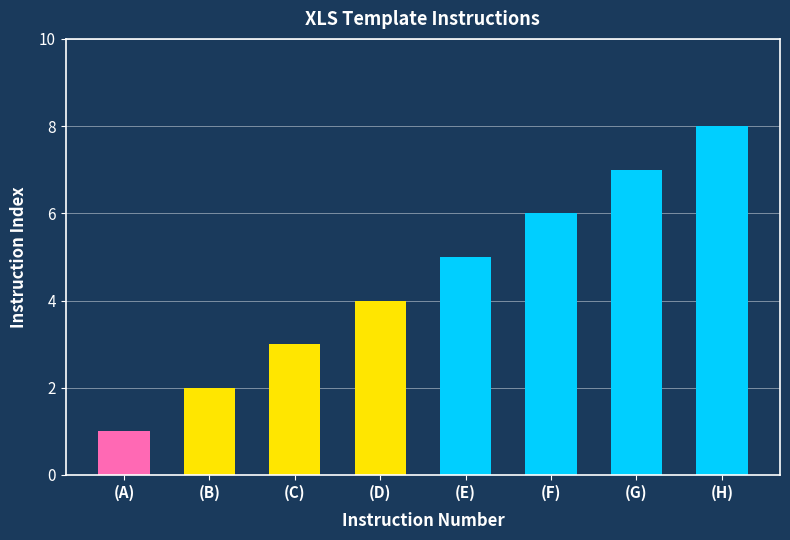

Is it true that the value at (C) is 2?

False